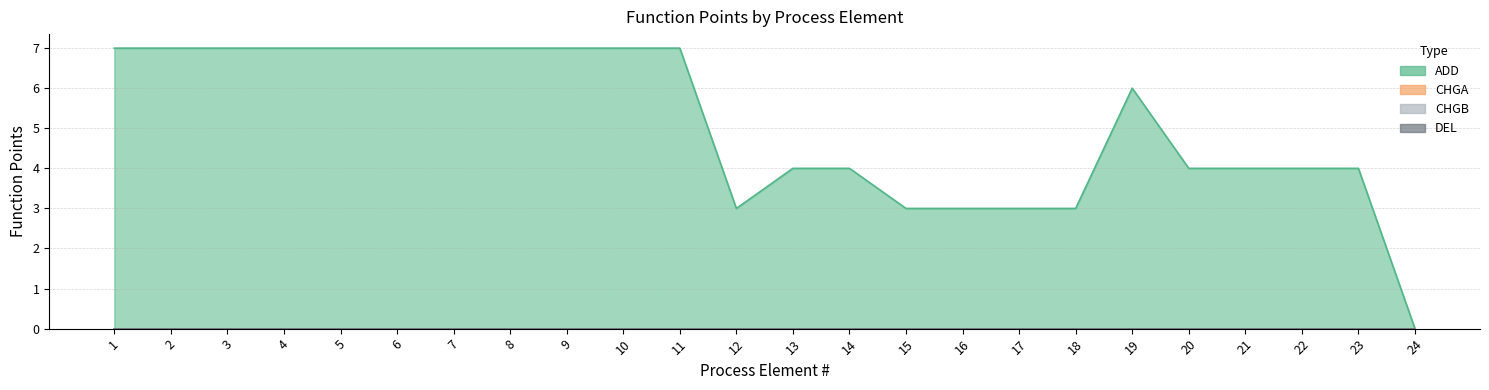

Which category has the highest value across all series?

1